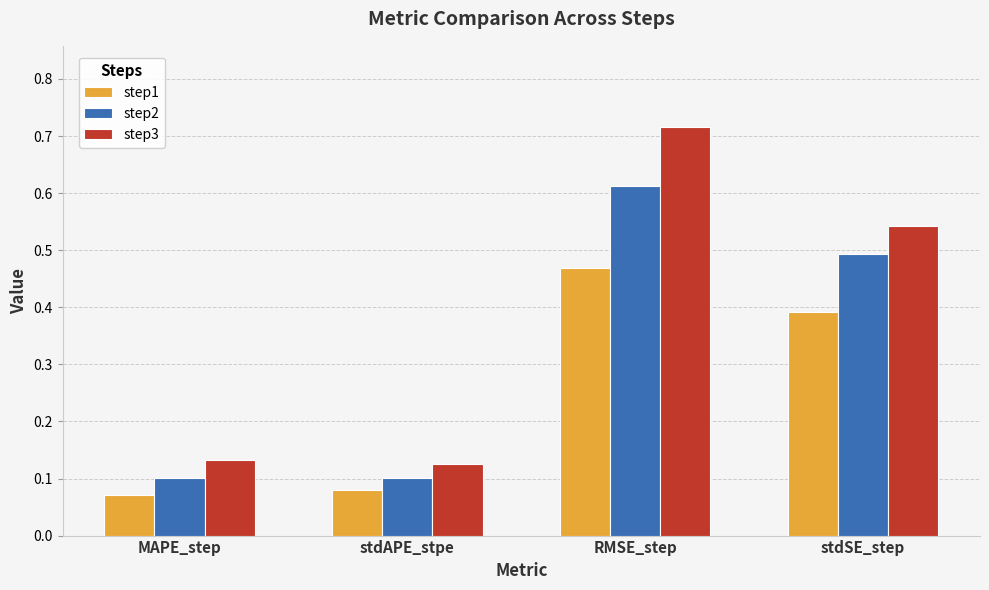

List the series in order of their peak value, lowest first.

step1, step2, step3